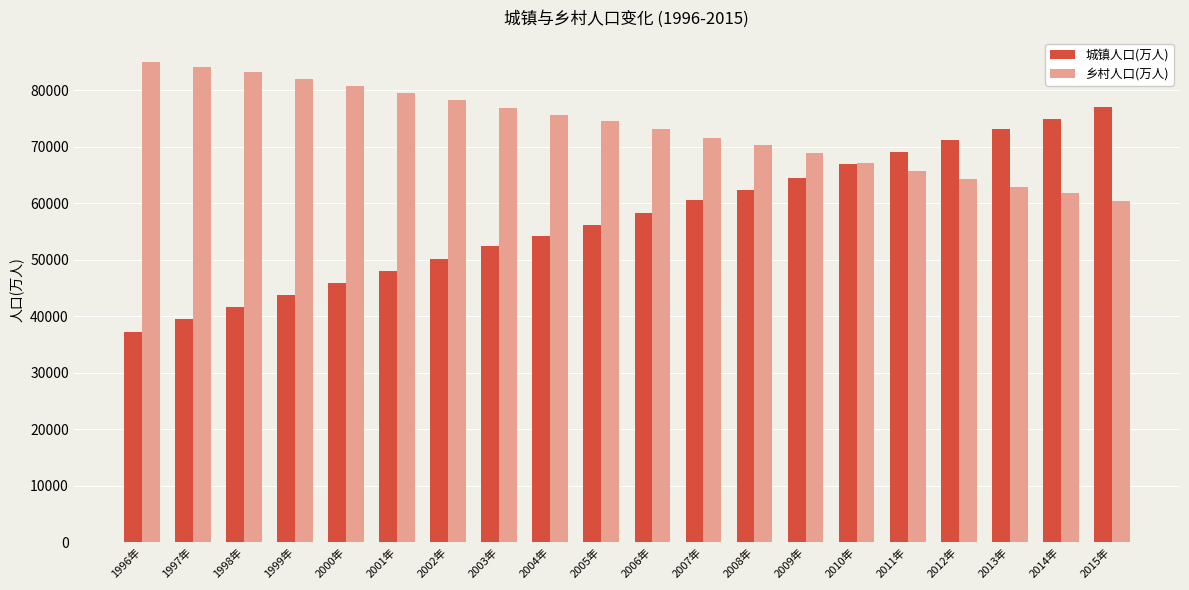

Rank the series by their maximum value, from lowest to highest.

城镇人口(万人), 乡村人口(万人)